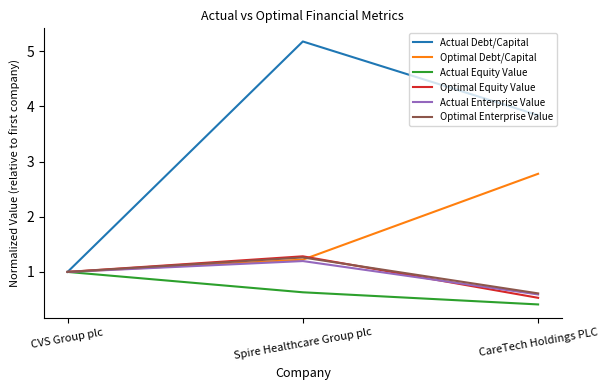

Which category has the highest value across all series?

Spire Healthcare Group plc